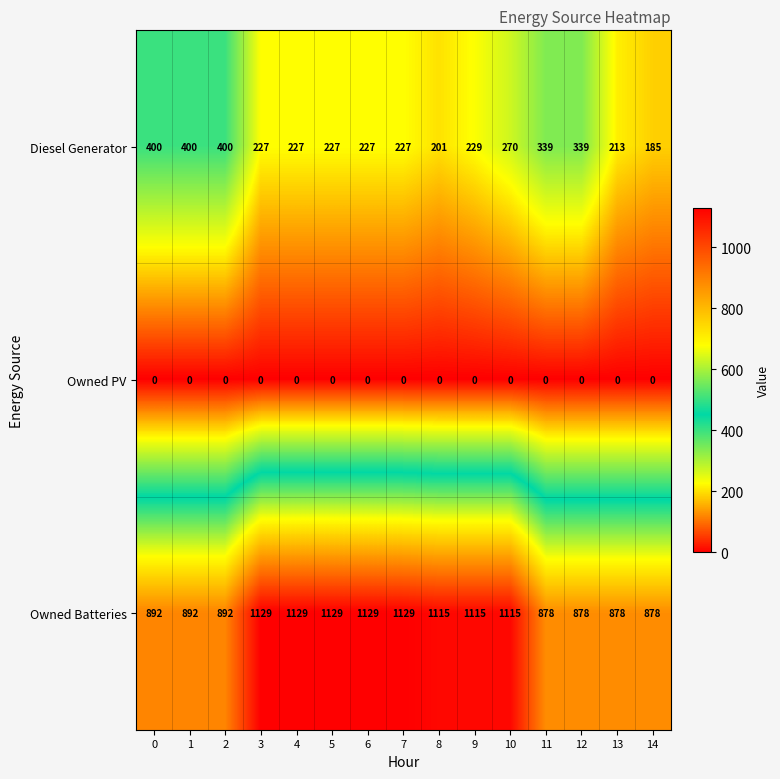

What is the spread (max minus min) of values at 5?

1129